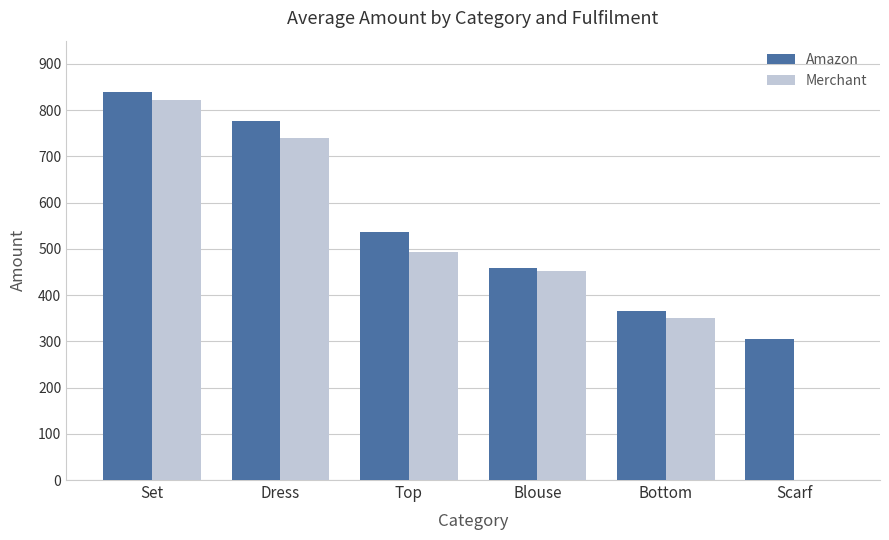

At which label is Merchant closest to 411?

Blouse